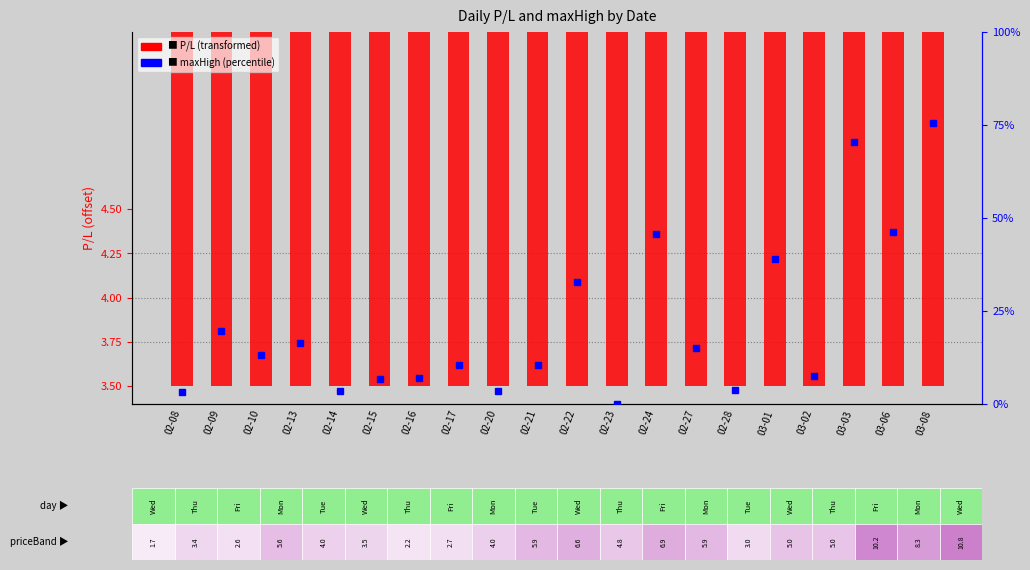

What is the sum of the maxHigh values at 03-02 and 02-21?

2.4